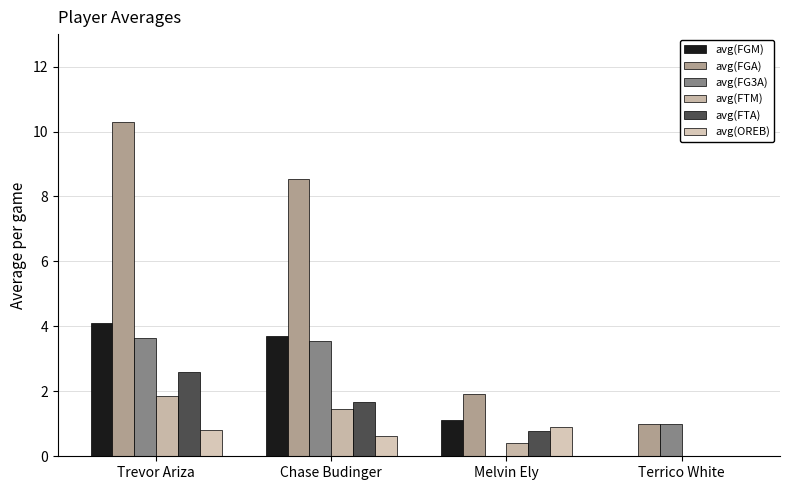

What is the total value across all series at Melvin Ely?

5.1